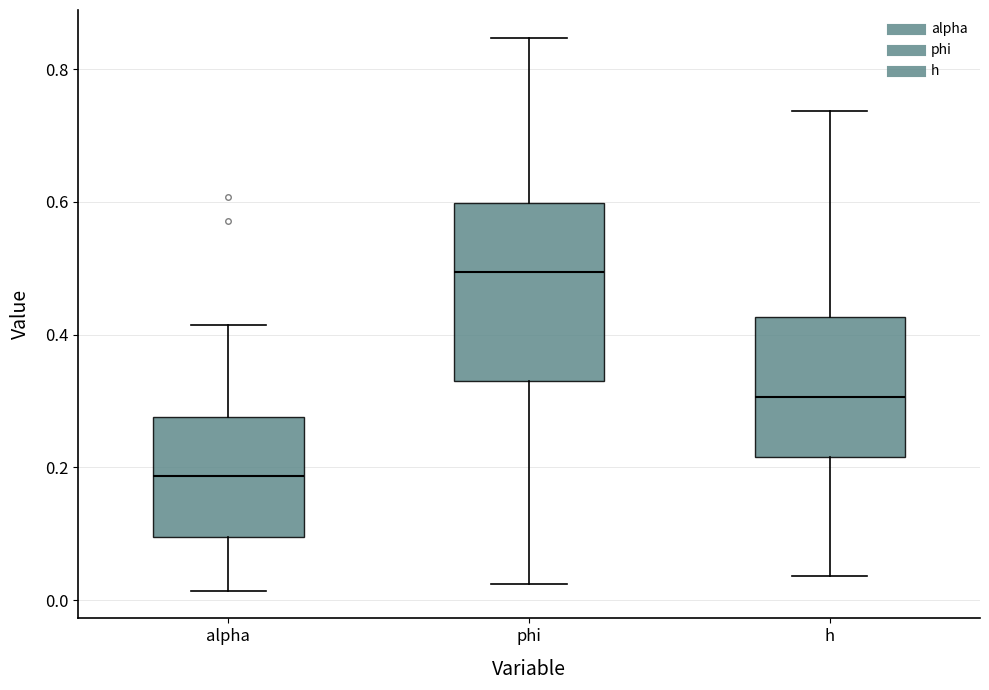

Reading left to right, read every box against the y-axis: the position of its median line, the range the box covers, and the ends of its whiskers. The values are not printed on the chart, so give them approximately, as read against the axis.

alpha: median 0.18, box 0.10 to 0.28, whiskers 0.02 to 0.42
phi: median 0.50, box 0.34 to 0.60, whiskers 0.02 to 0.84
h: median 0.30, box 0.22 to 0.42, whiskers 0.04 to 0.74